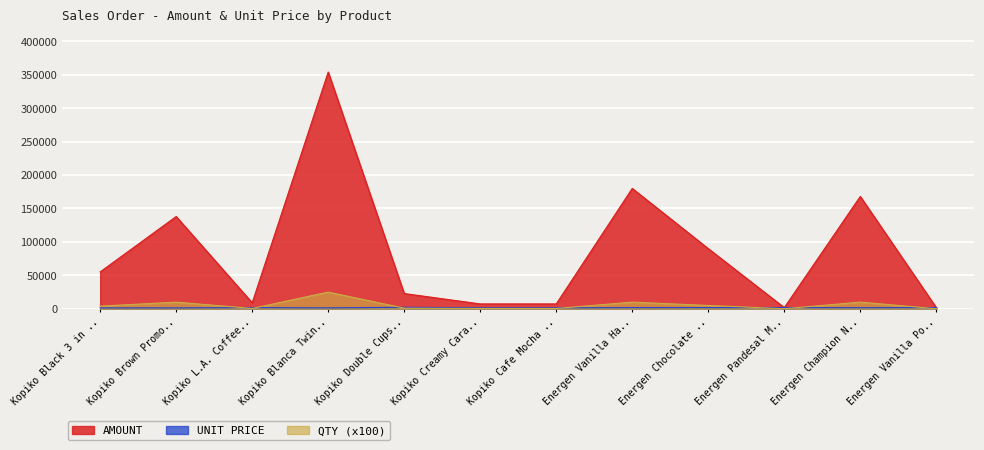

Which label corresponds to the largest value in the chart?

Kopiko Blanca Twin..